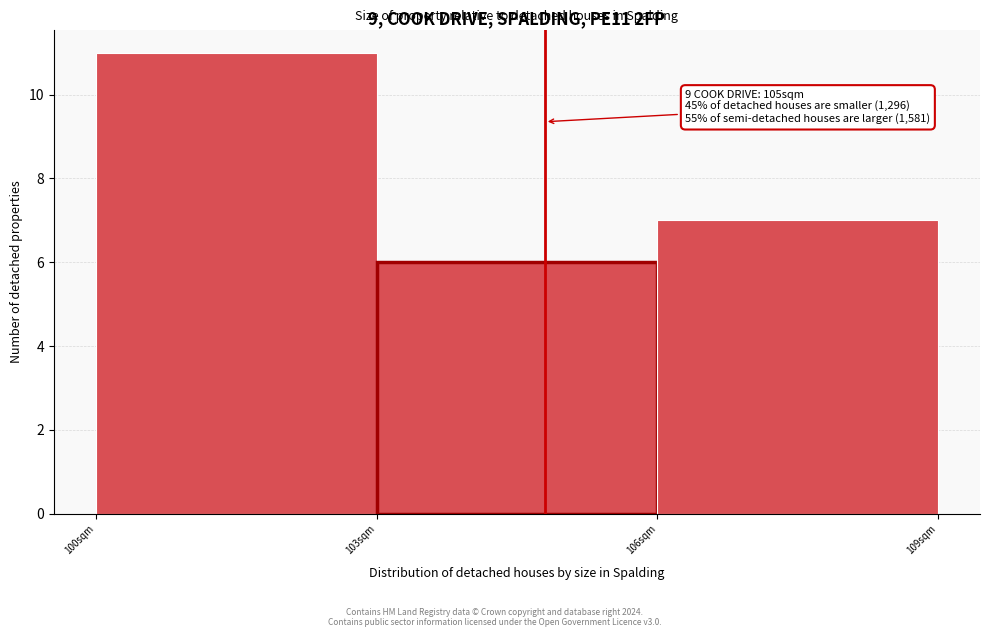

Which range on the x-axis has the tallest bar?

100.05 to 103.05